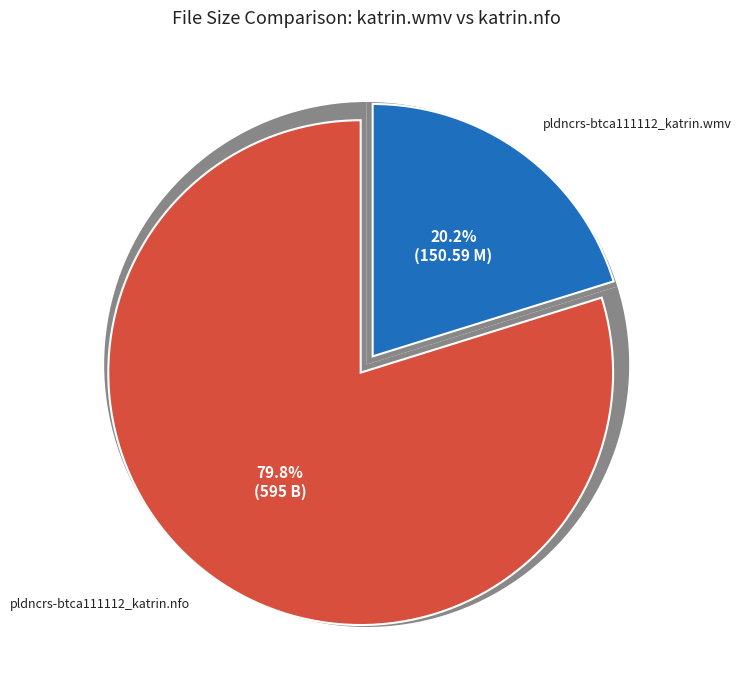

Which category has the smallest portion of the pie?

pldncrs-btca111112_katrin.wmv